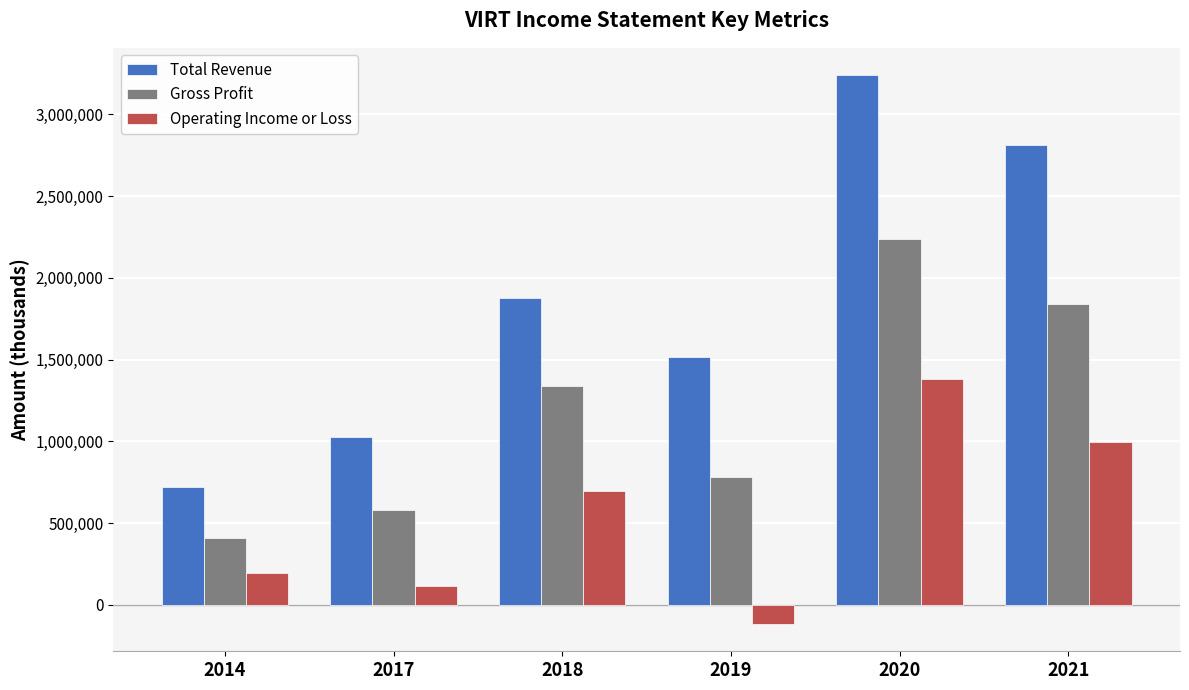

What is the minimum value shown in the chart?

-116000